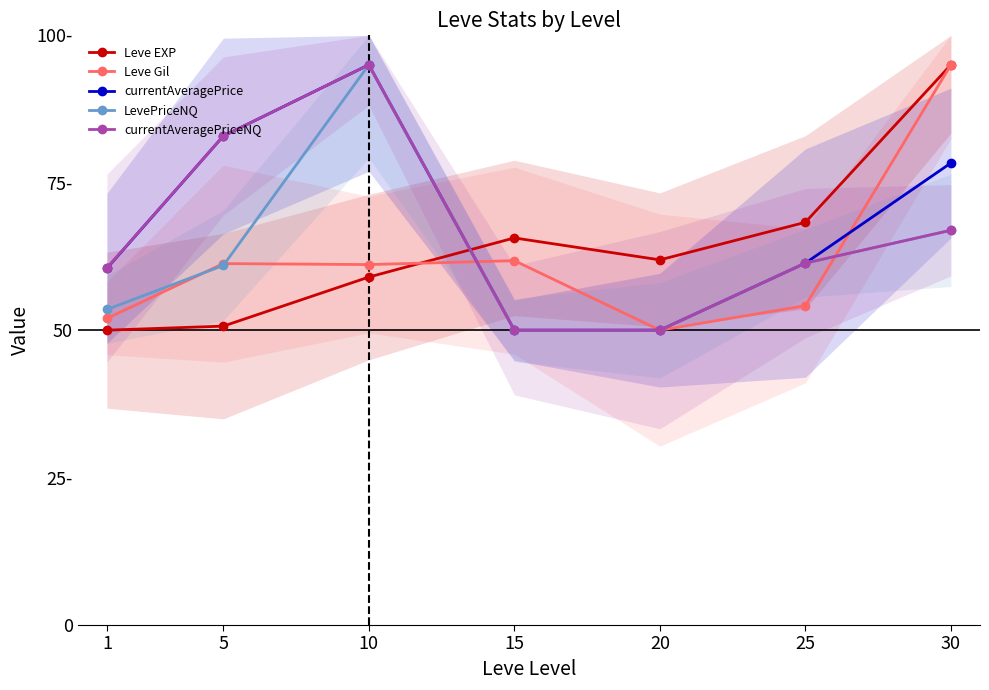

True or false: LevePriceNQ and currentAveragePriceNQ intersect in this chart.

False